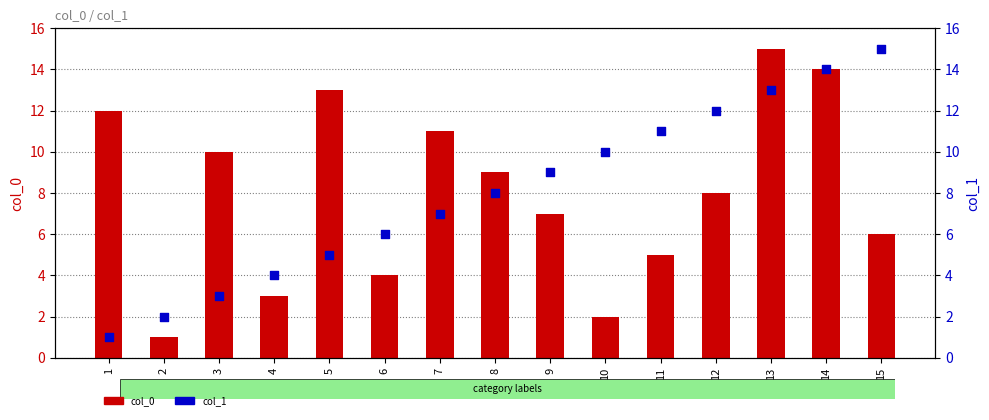

What is the total value across all series at 15?

21